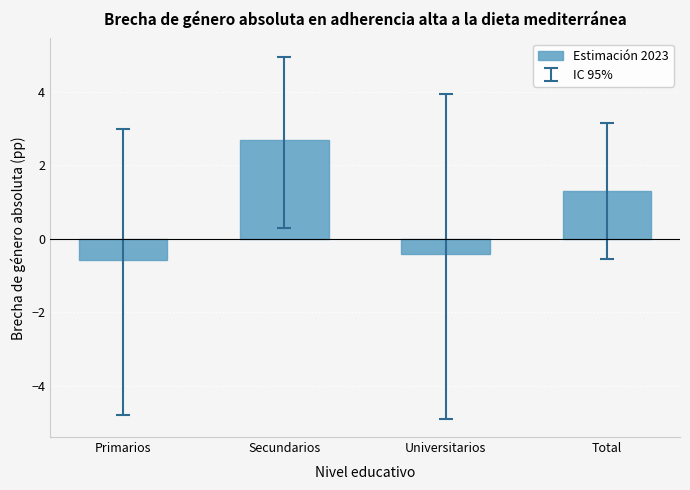

Is it true that the value at Total is 1.3?

True